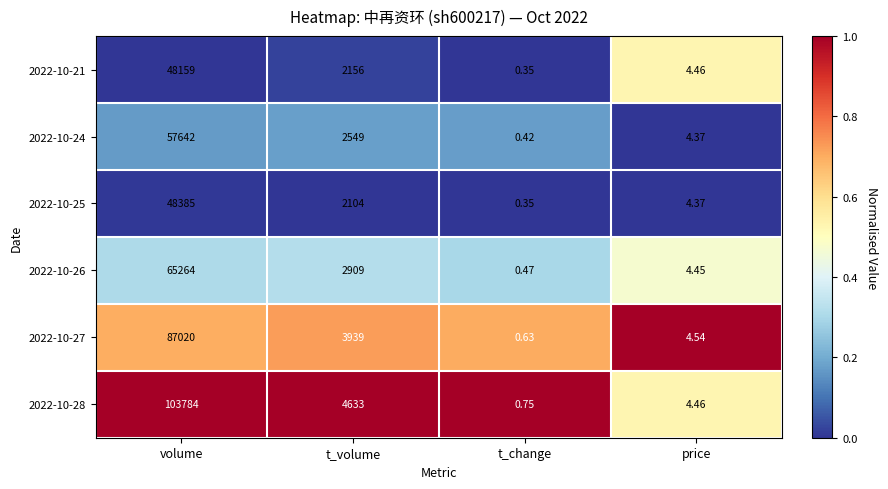

Where is 2022-10-24 nearest to the value 28821?

t_volume